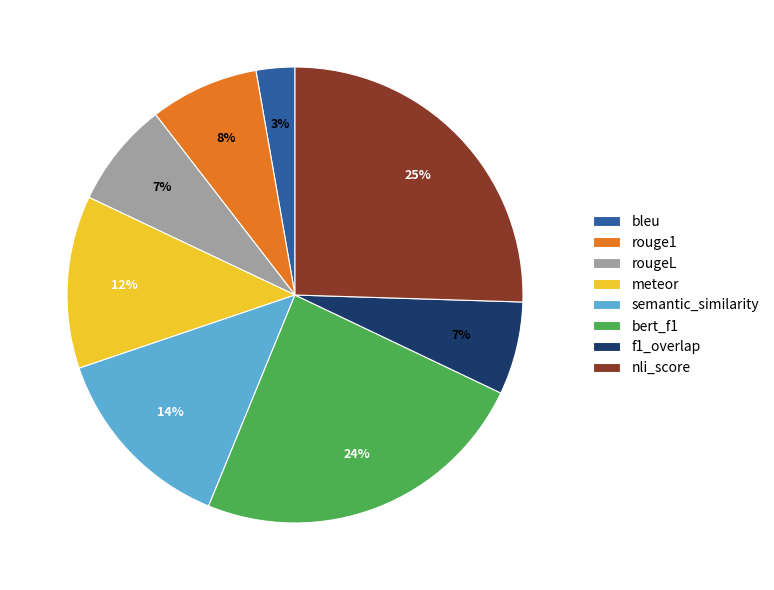

Which category has the biggest portion of the pie?

nli_score